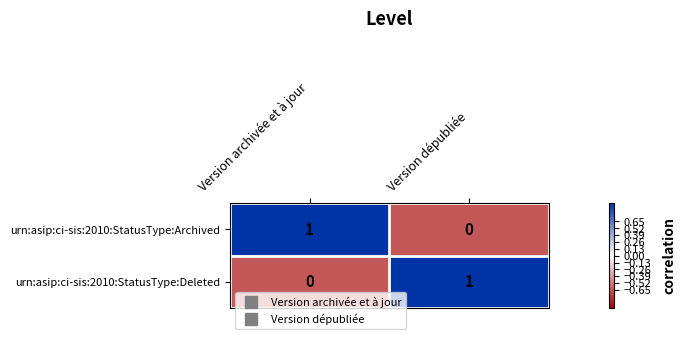

Count the number of categories in the chart.

2